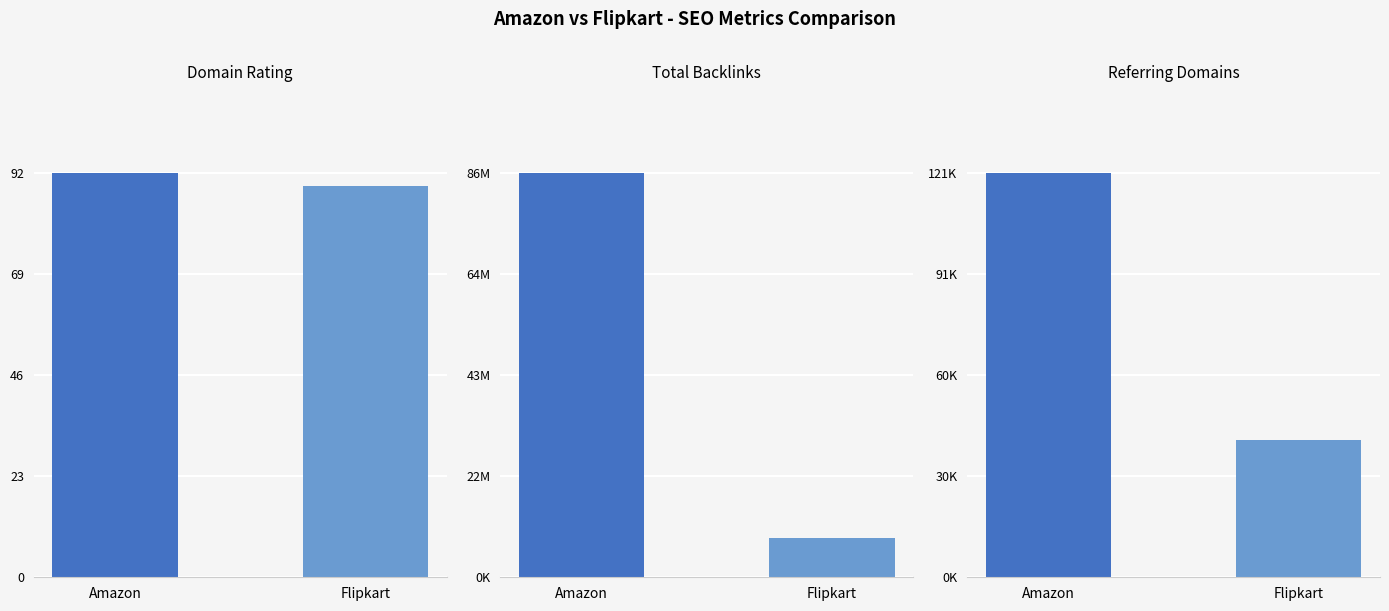

How many bars are there in total?

6